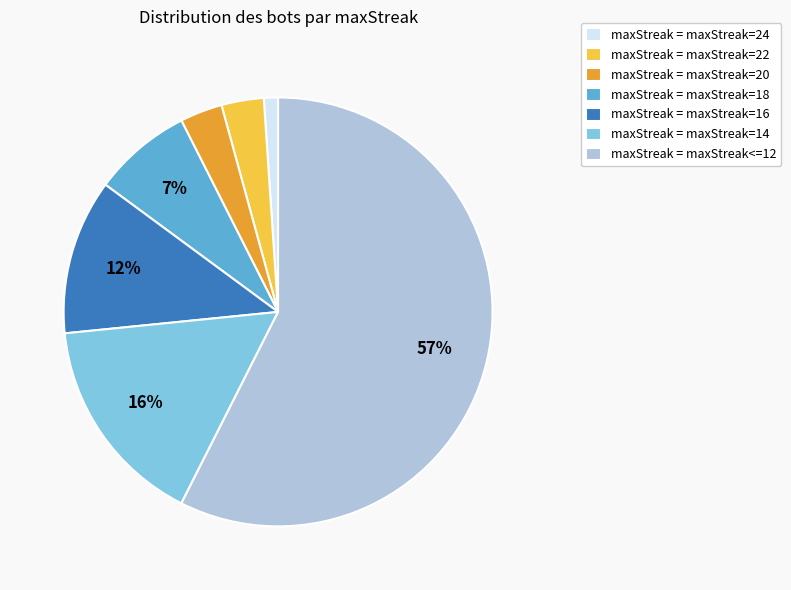

What percentage is the maxStreak = maxStreak=24 slice, to the nearest percent?

1%